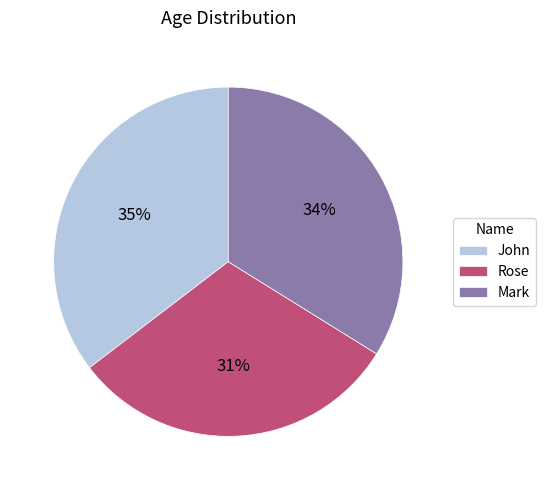

What percentage is the Rose slice, to the nearest percent?

31%